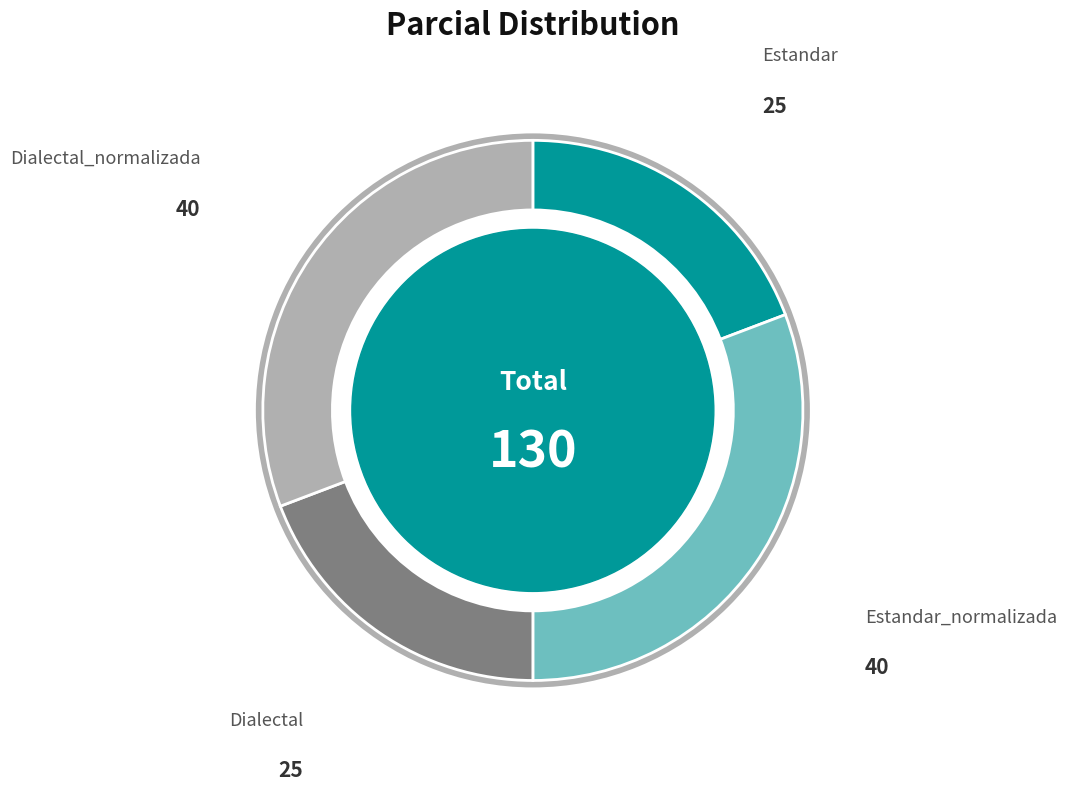

To the nearest percent, what is the difference between the Estandar and Estandar_normalizada slice percentages?

12%